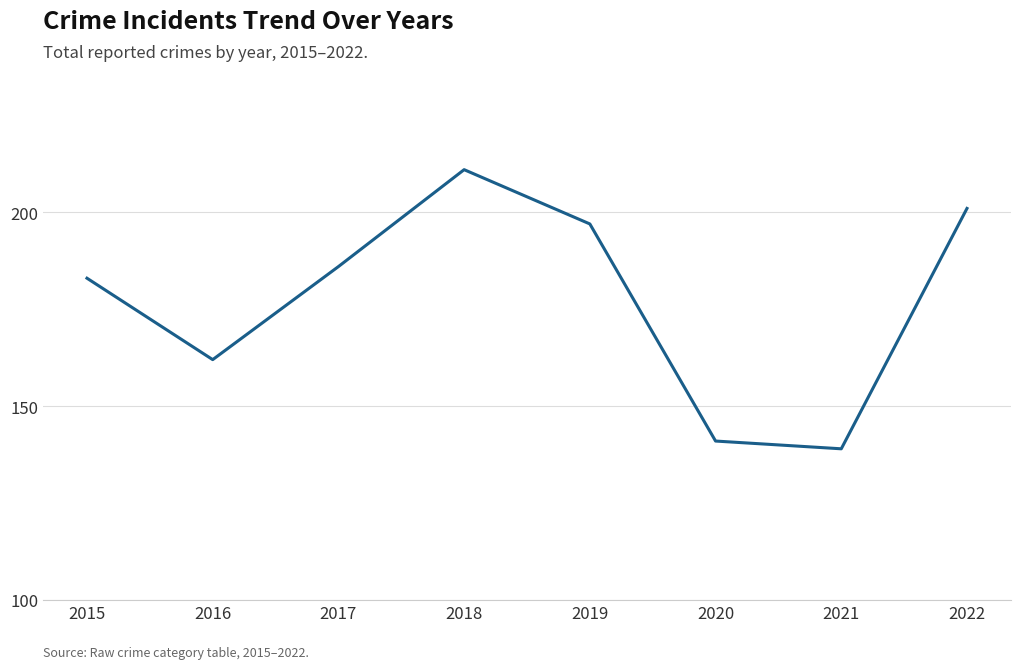

What is the difference between the values at 2018 and 2022?

10